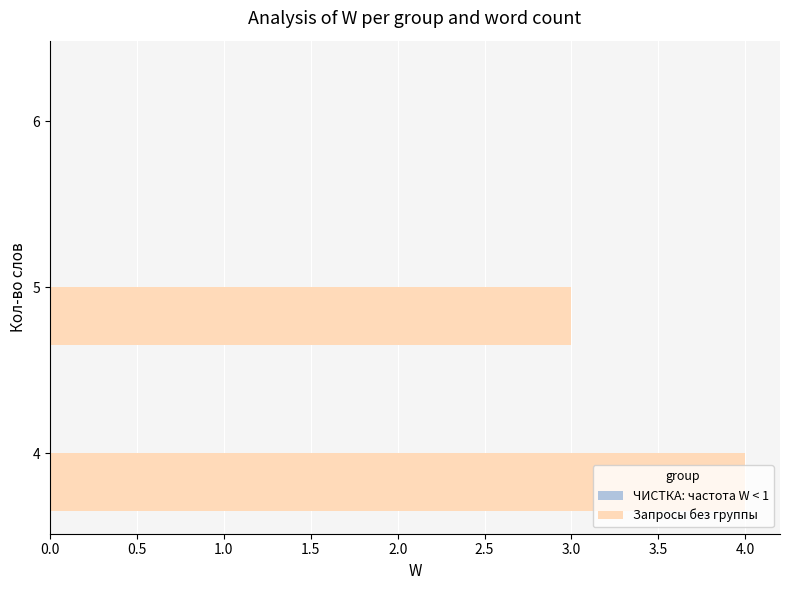

What is the sum of all values?

7